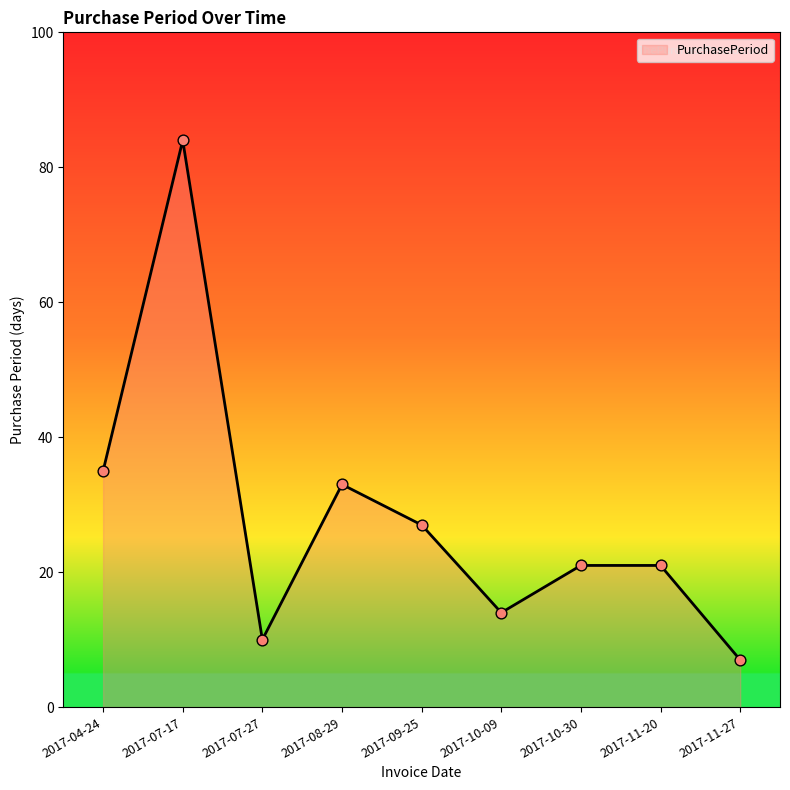

Between 2017-07-17 and 2017-11-27, which is larger?

2017-07-17